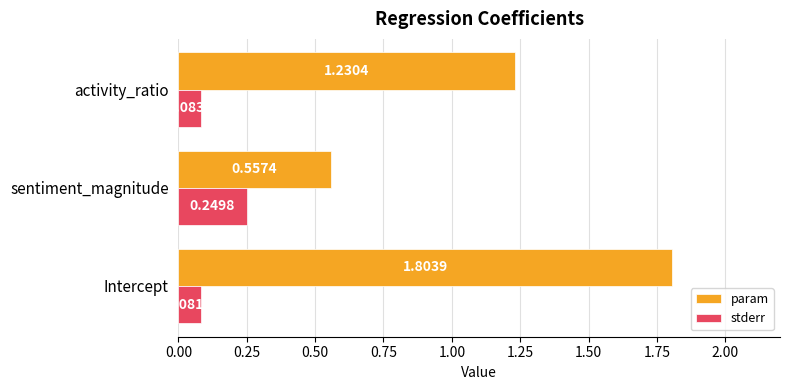

Count the param values in the range 0 to 1.

1